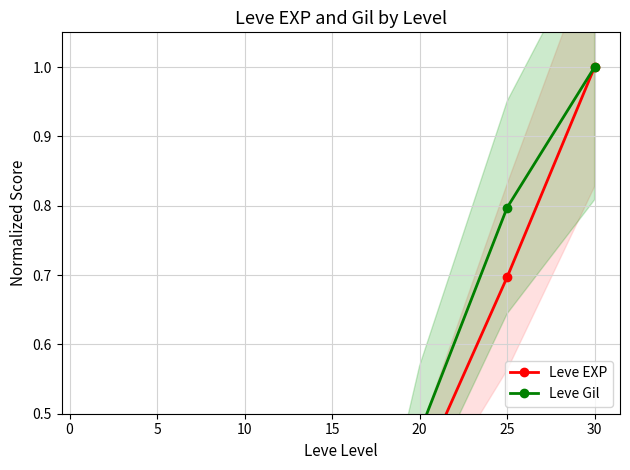

What is the maximum value shown in the chart?

1.0